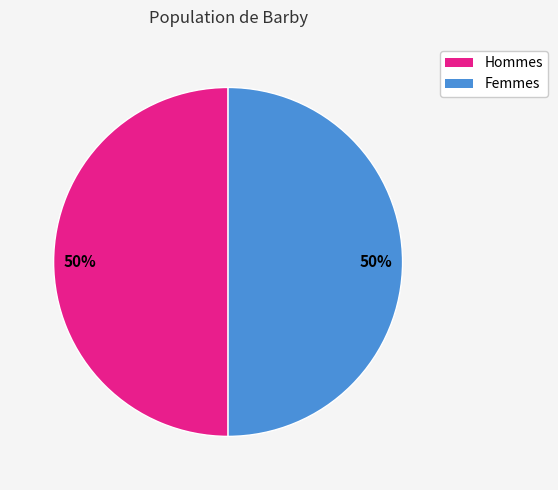

Approximately how many times larger is the value at Femmes compared to Hommes?

1.0